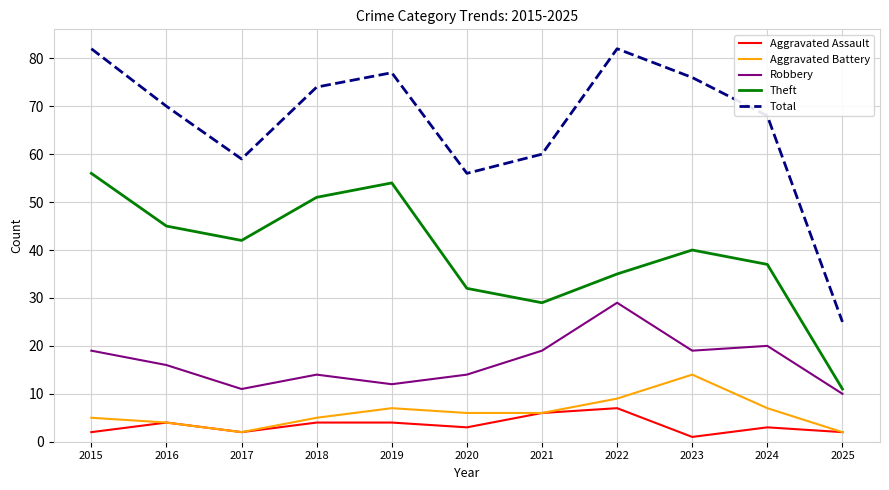

The value of Robbery at 2021 is 19. True or false?

True